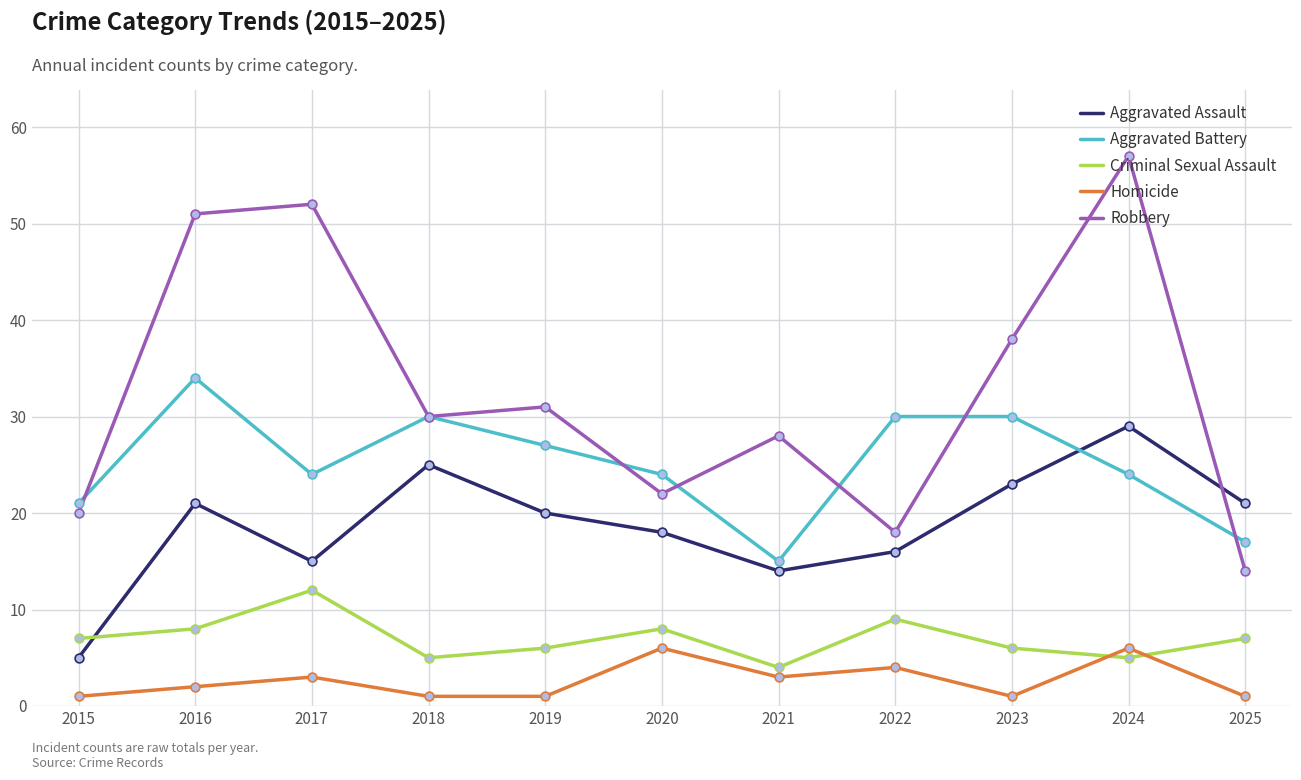

Which series has the largest range (max minus min)?

Robbery